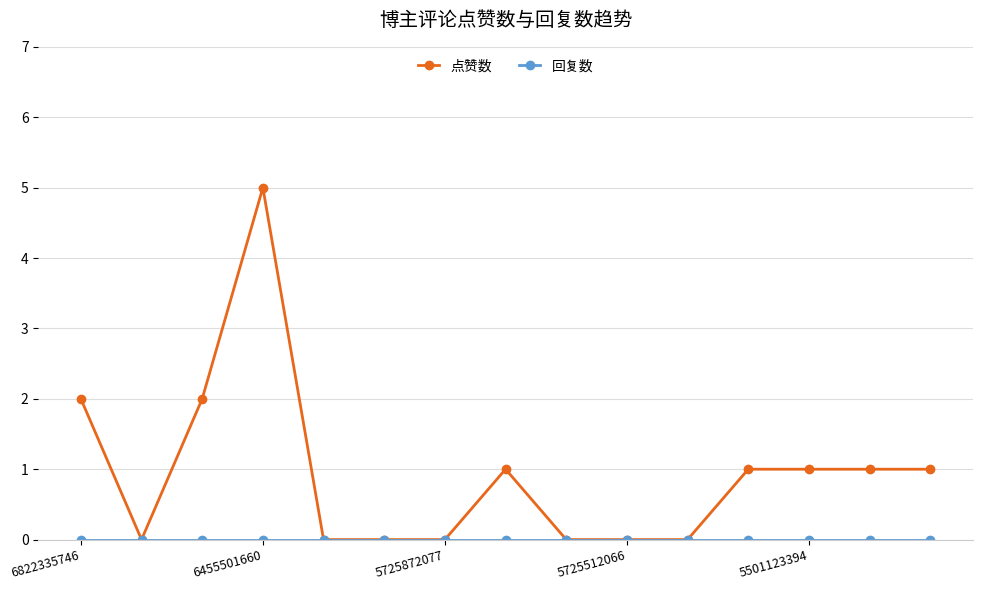

Which series has the largest range (max minus min)?

点赞数